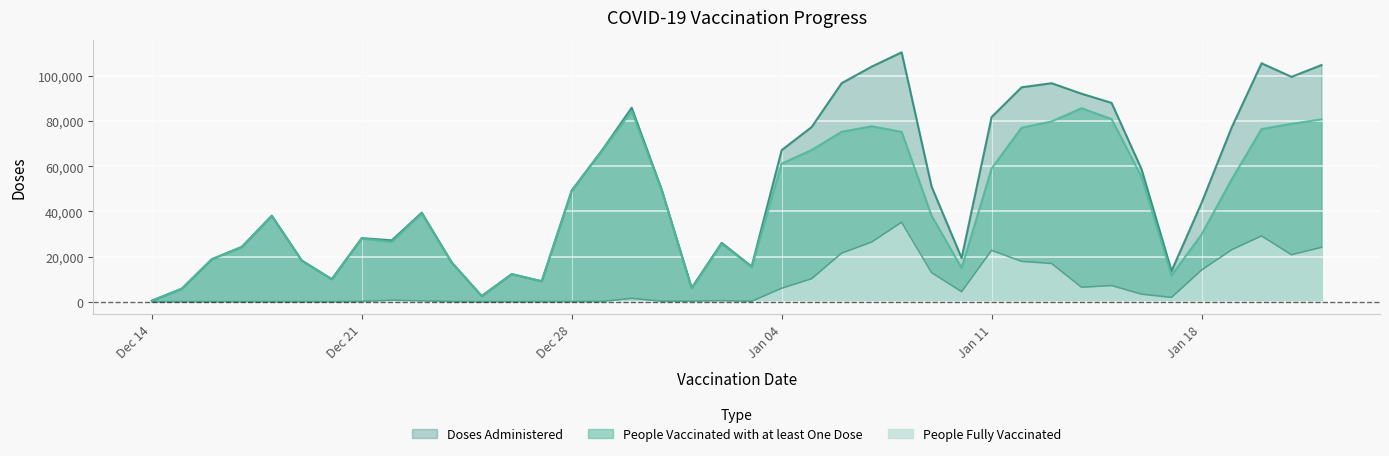

Which series has the largest range (max minus min)?

Doses Administered